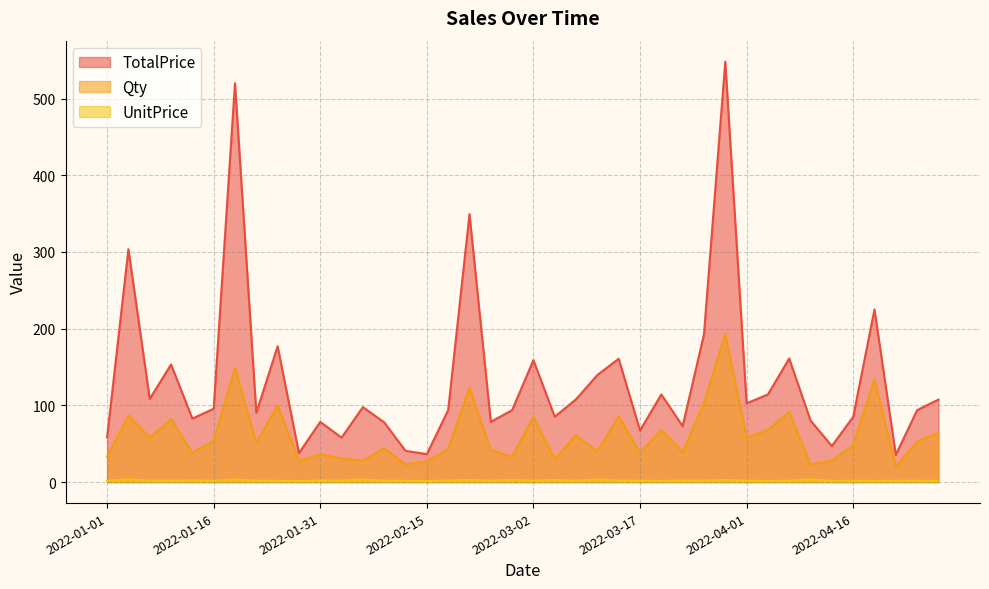

What is the value of the TotalPrice point at the 5th from the left?

82.8